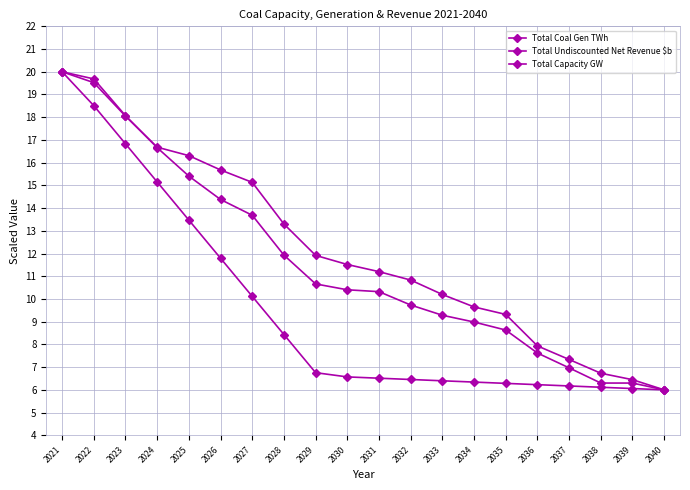

What is the spread (max minus min) of values at 2037?

1.2